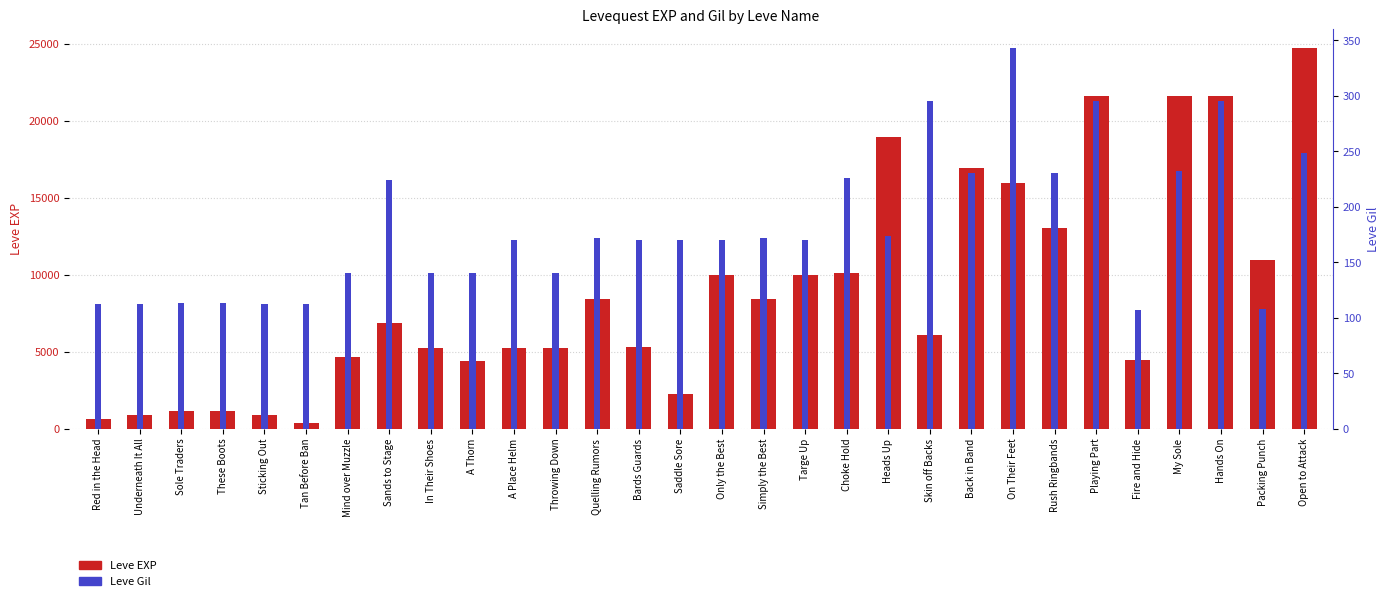

Which has a higher value, Choke Hold or Sands to Stage?

Choke Hold